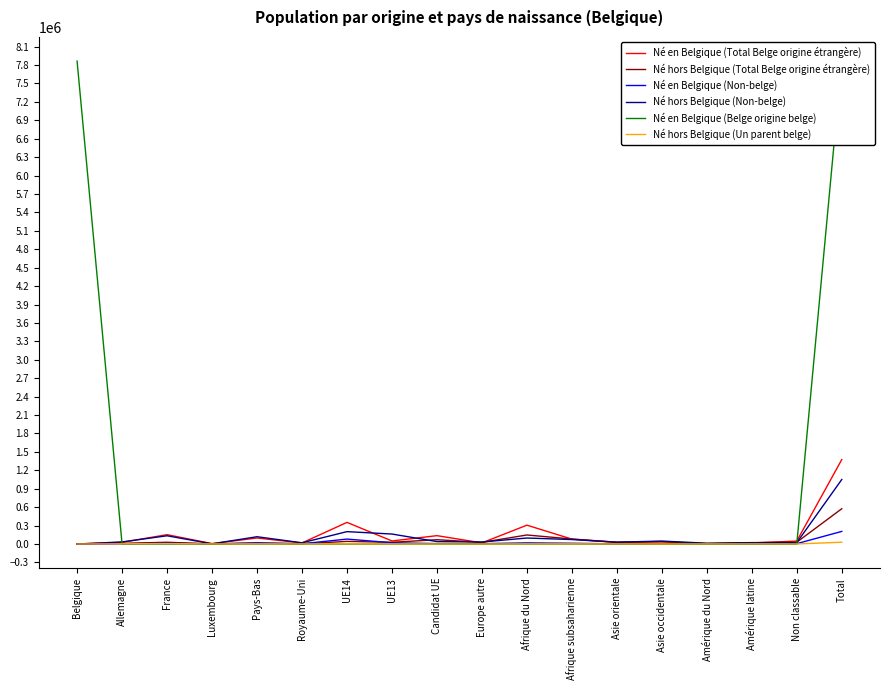

How many positive values does the Né en Belgique (Belge origine belge) series have?

2